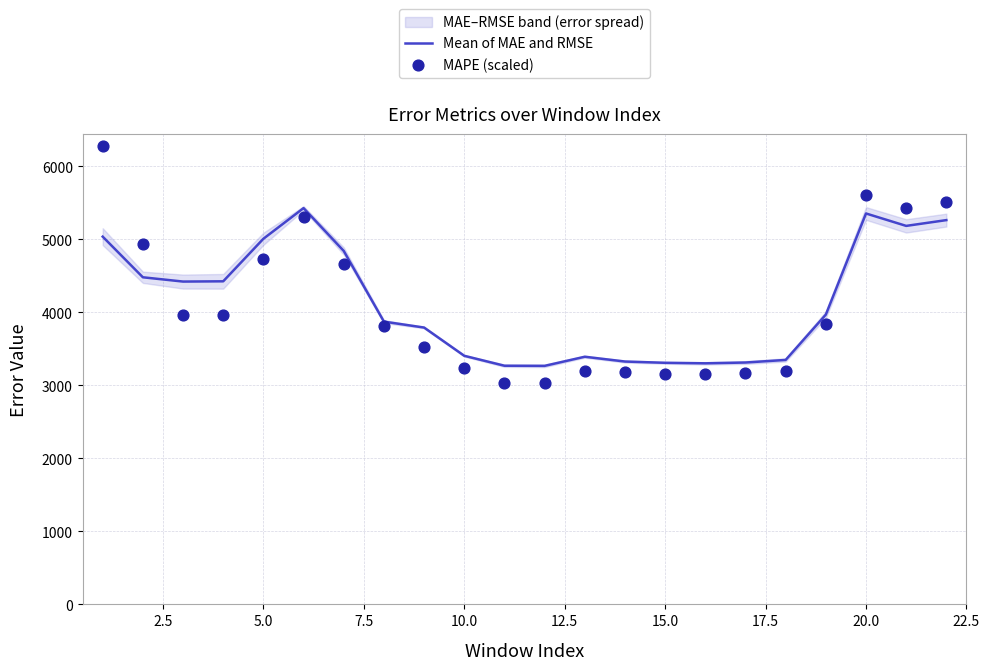

What is the maximum value for Mean of MAE and RMSE?

5426.8